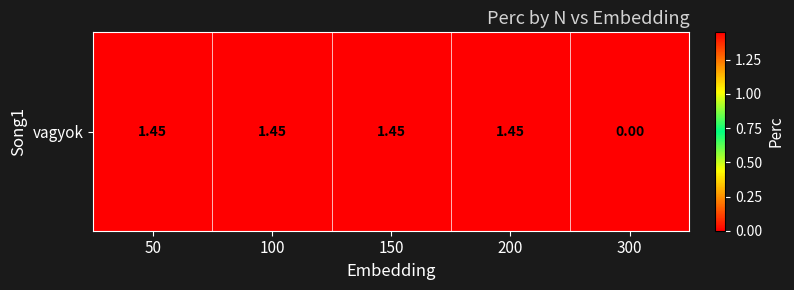

What is the difference between the maximum and minimum values?

1.4